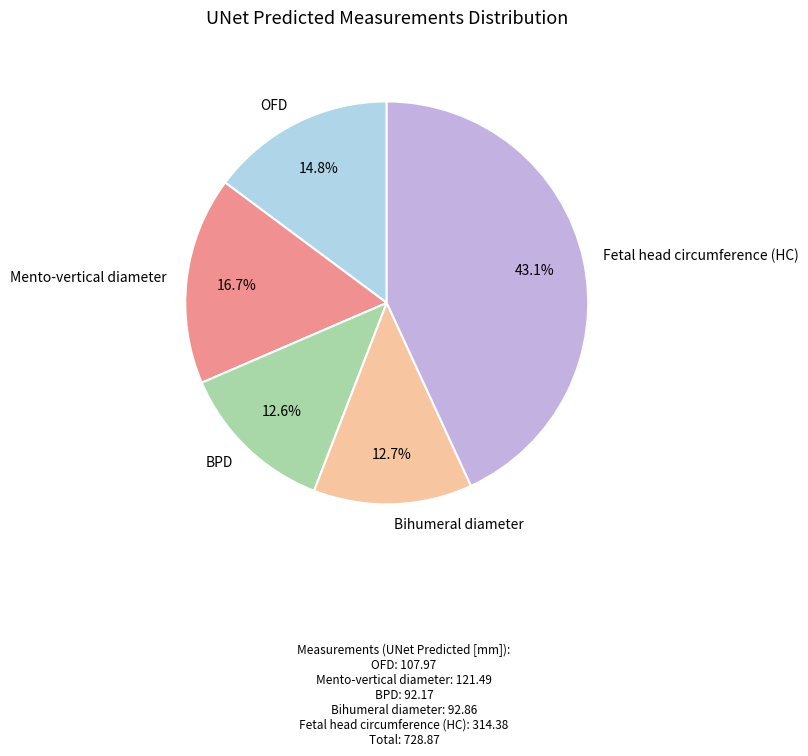

Combined, do Fetal head circumference (HC) and BPD account for over 50%?

Yes